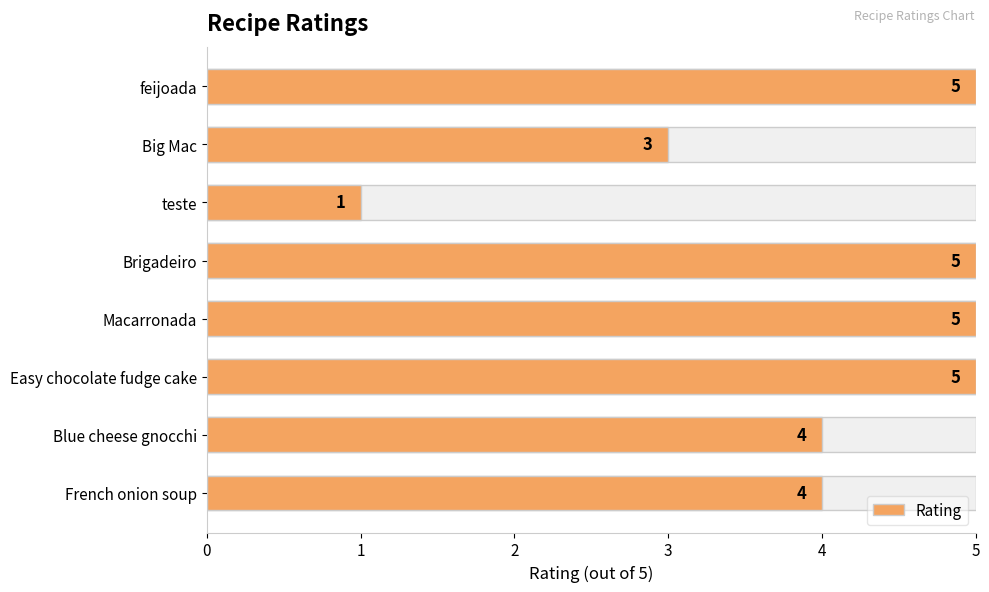

The chart shows a value of 3 at Macarronada. True or false?

False